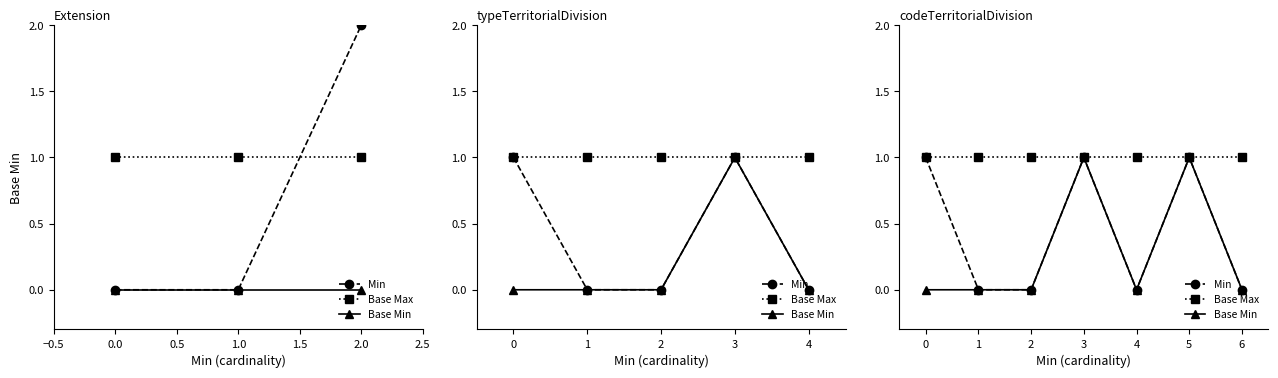

What are all the series names shown in the legend?

Min, Base Max, Base Min